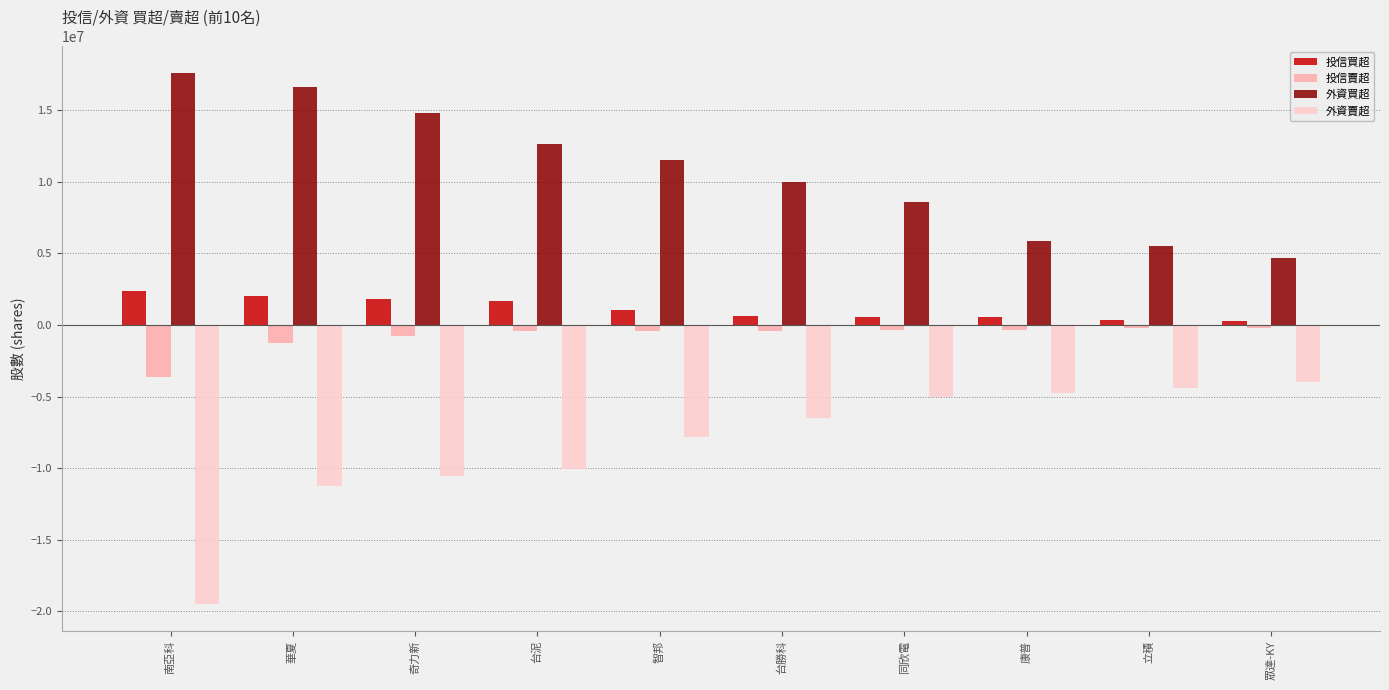

Which category has the highest value across all series?

南亞科